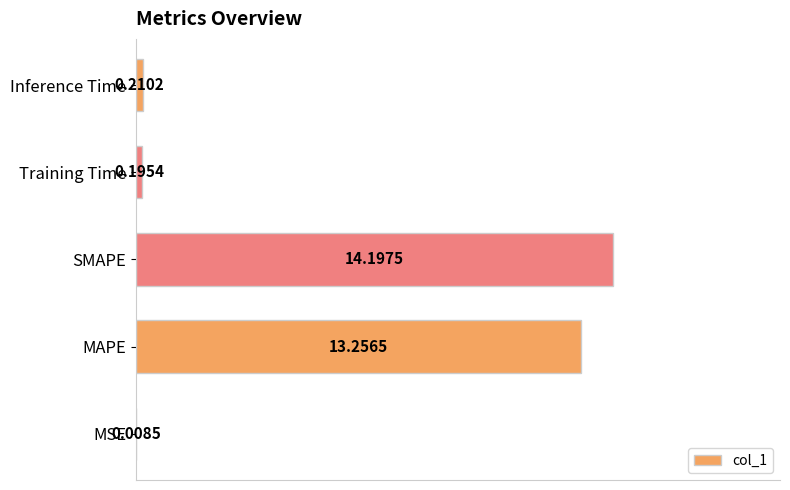

Which label corresponds to the largest value in the chart?

SMAPE